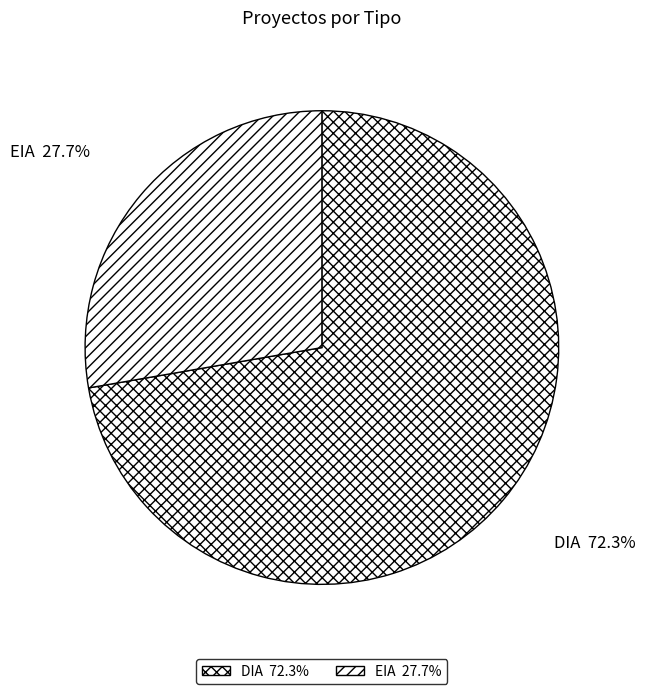

Does any single category account for the majority?

Yes